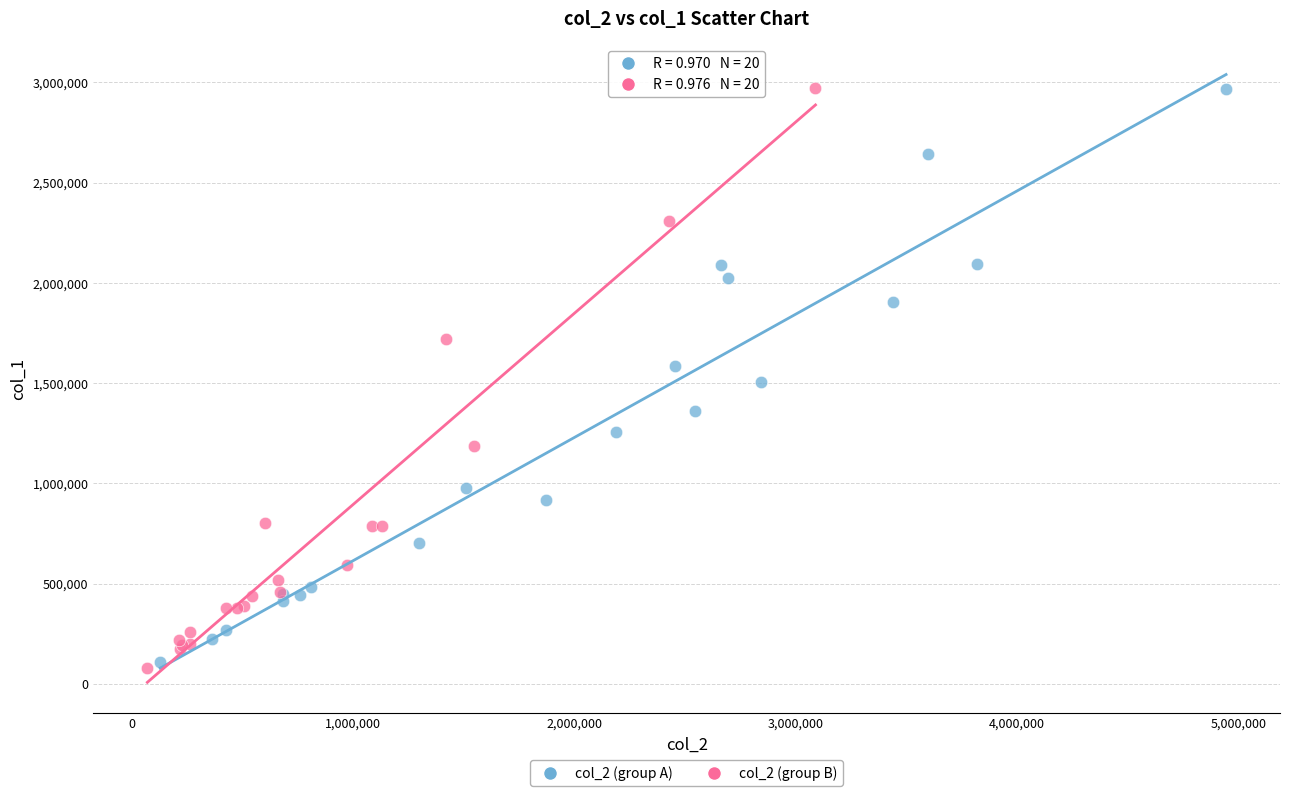

Which series has the largest Y range (max minus min)?

col_2 (group B)